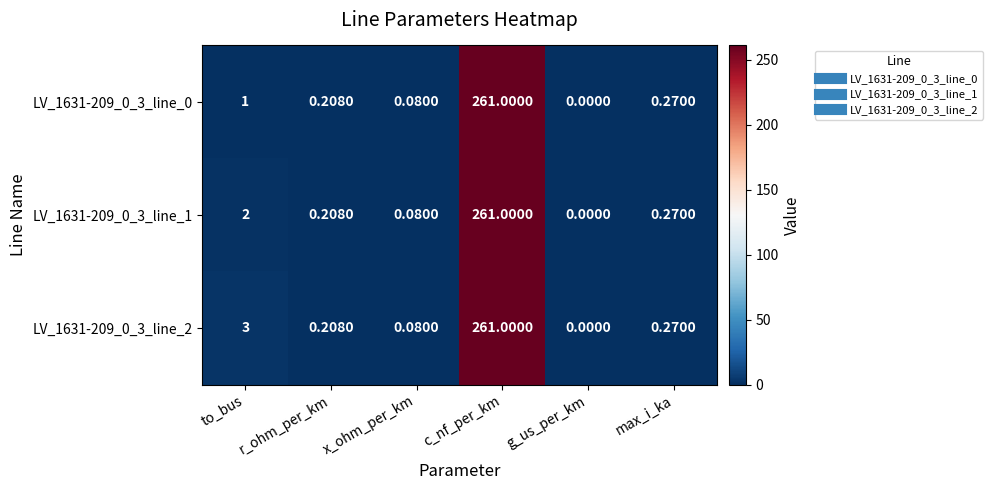

Which label corresponds to the smallest value in the chart?

g_us_per_km